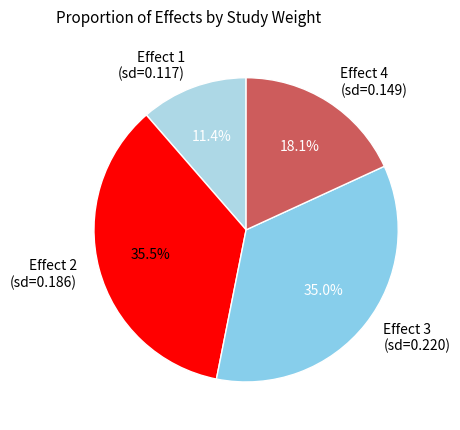

Do Effect 3 (sd=0.220) and Effect 2 (sd=0.186) together represent more than half of the pie?

Yes